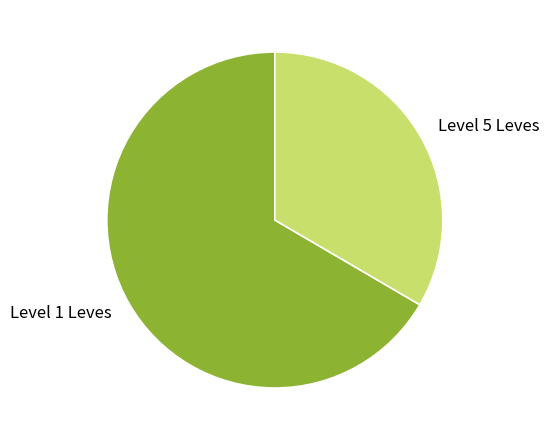

What is the smallest slice in the pie chart?

Level 5 Leves